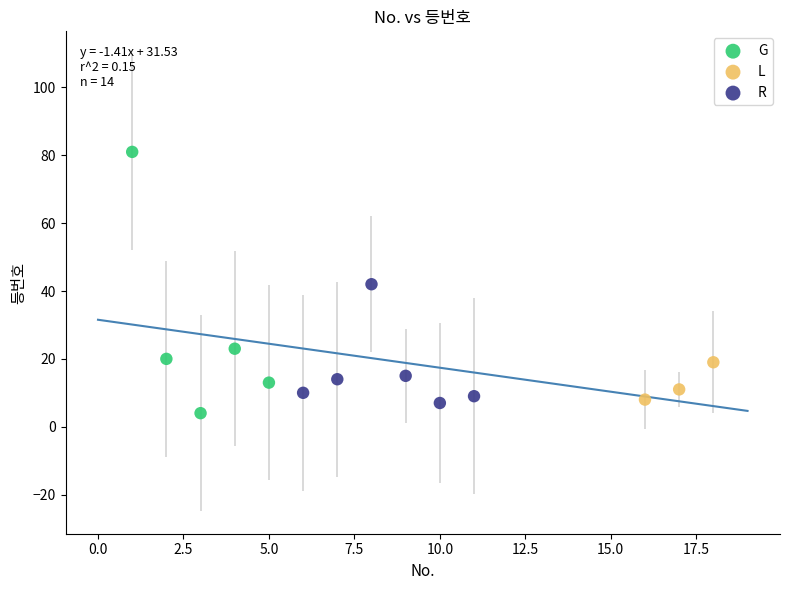

Which series has the largest Y range (max minus min)?

G